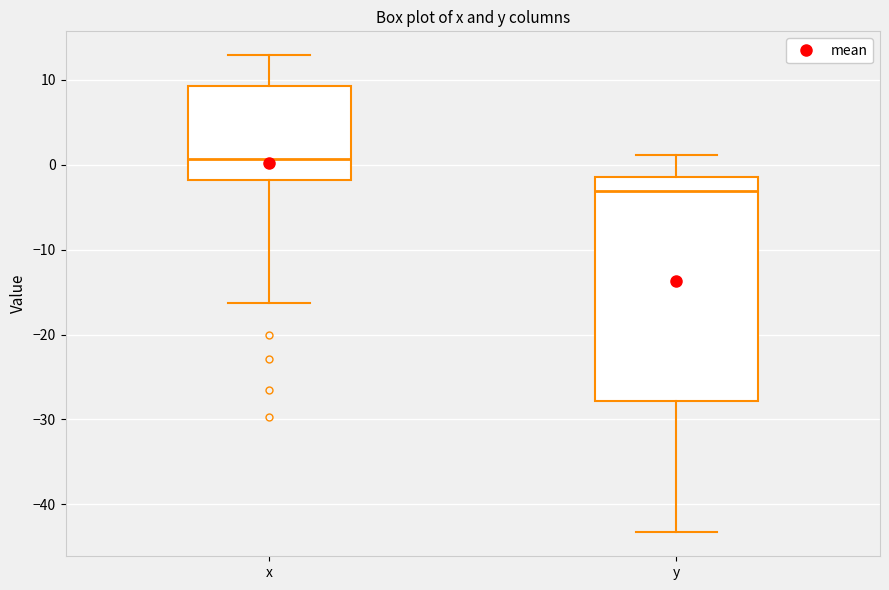

Which box is the tallest, from its lower edge to its upper edge?

y